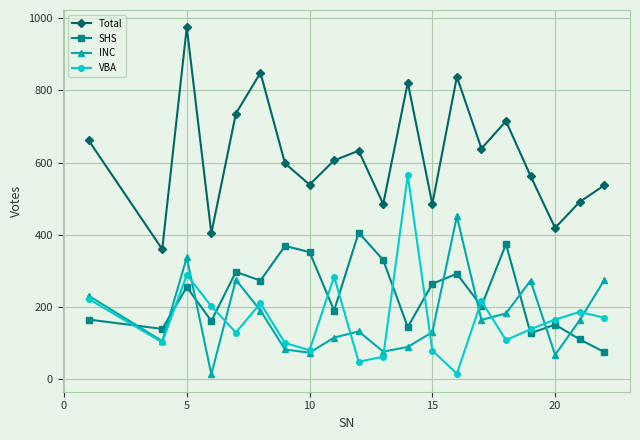

Rank the series by their maximum value, from highest to lowest.

Total, VBA, INC, SHS